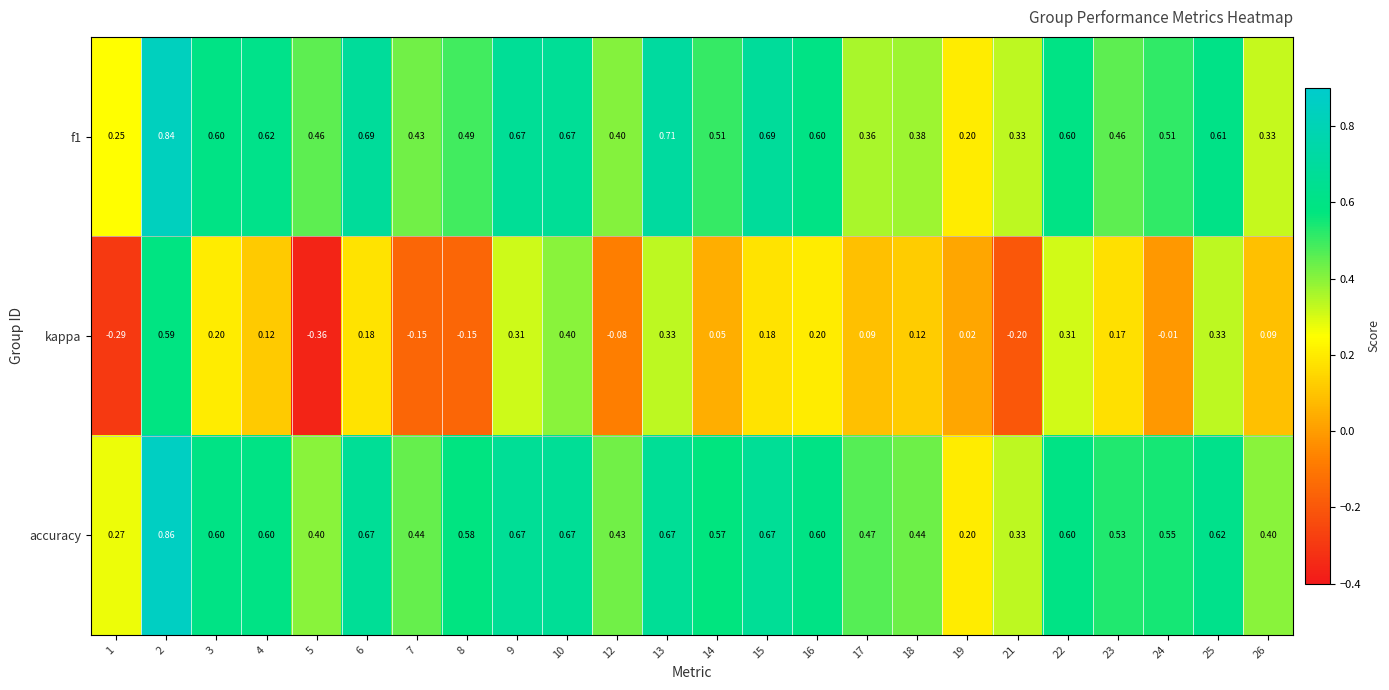

Which series has the largest total across all categories?

accuracy